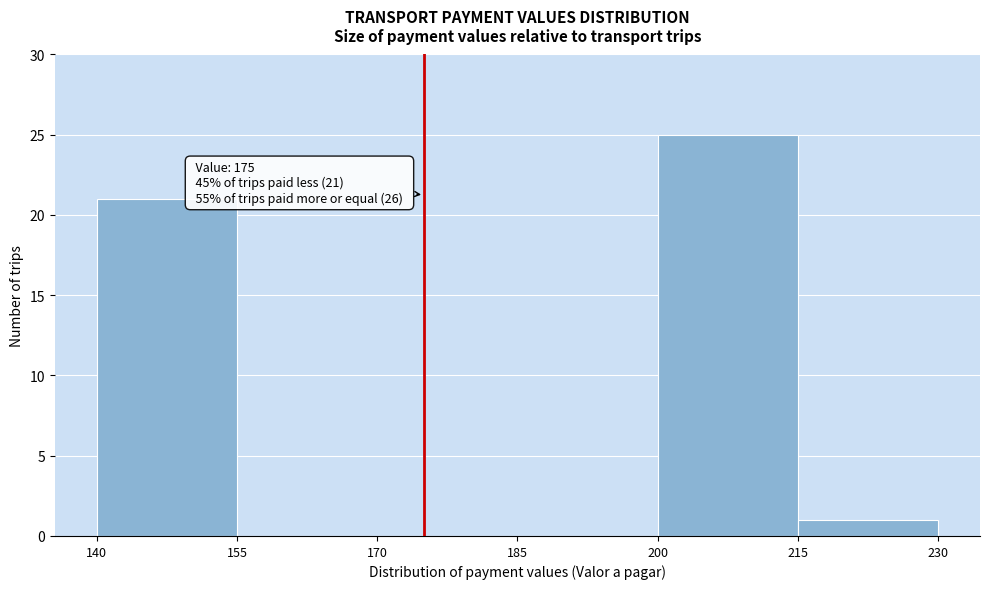

Which range on the x-axis has the tallest bar?

200 to 215